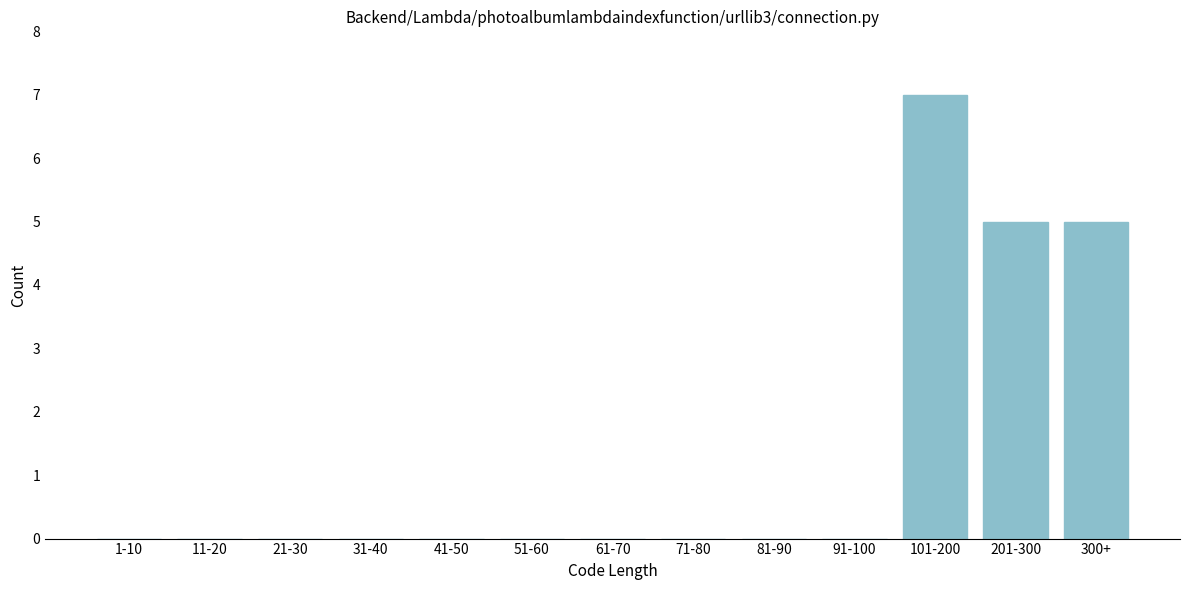

Reading left to right, list all the values displayed in this chart.

1-10=0	11-20=0	21-30=0	31-40=0	41-50=0	51-60=0	61-70=0	71-80=0	81-90=0	91-100=0	101-200=7	201-300=5	300+=5